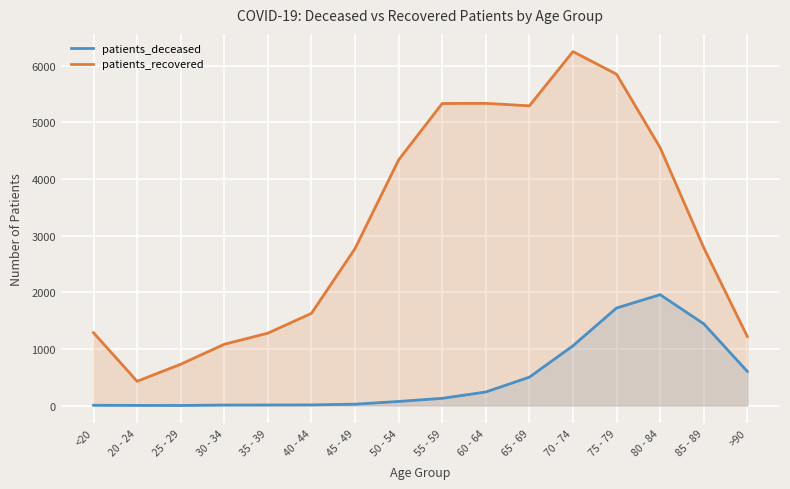

Which has a higher value, 45 - 49 or 70 - 74?

70 - 74